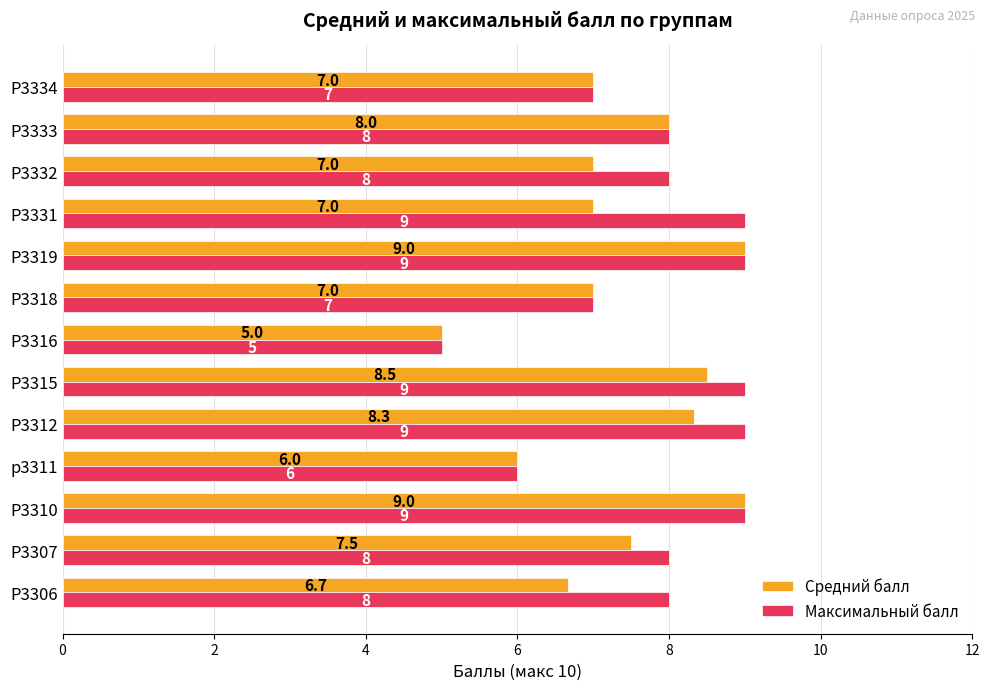

The Средний балл series shows 6.0 at p3311. True or false?

True